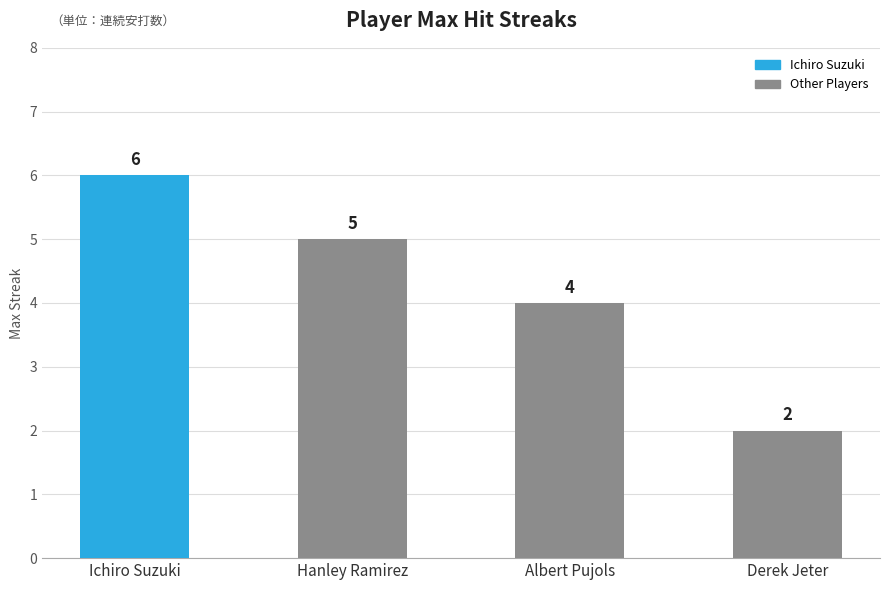

Where is Max Streak nearest to the value 4?

Albert Pujols